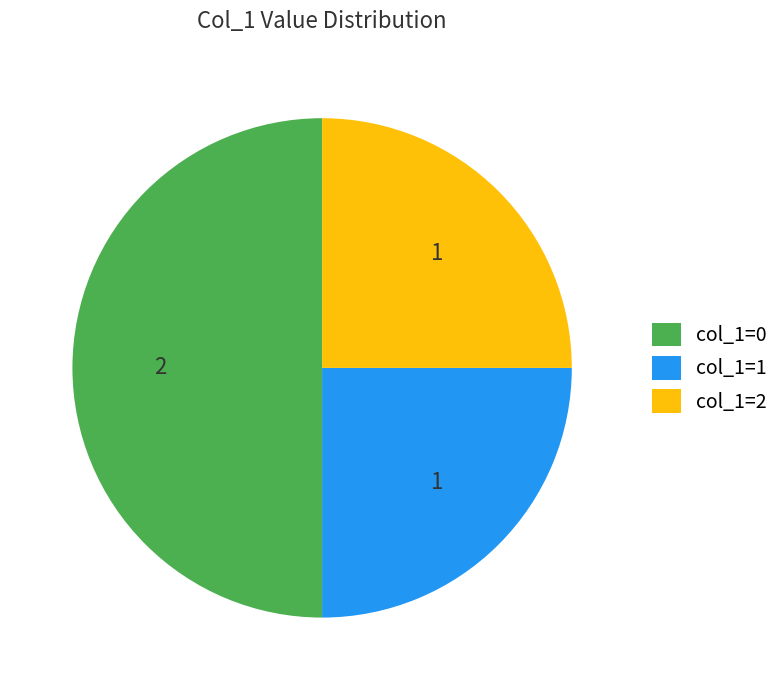

Between col_1=2 and col_1=0, which is larger?

col_1=0